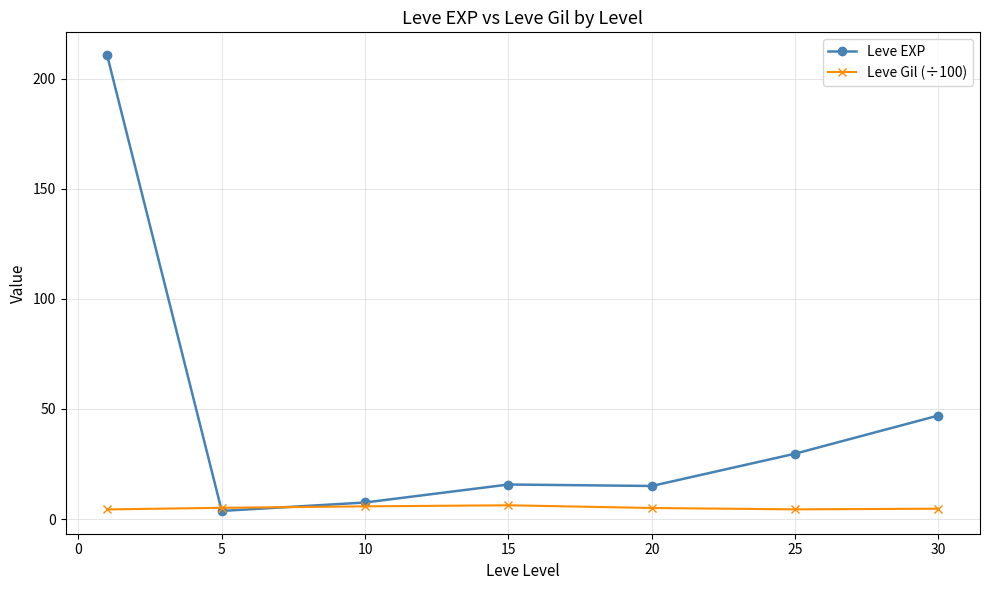

List the series in order of their overall mean, lowest first.

Leve Gil (÷100), Leve EXP